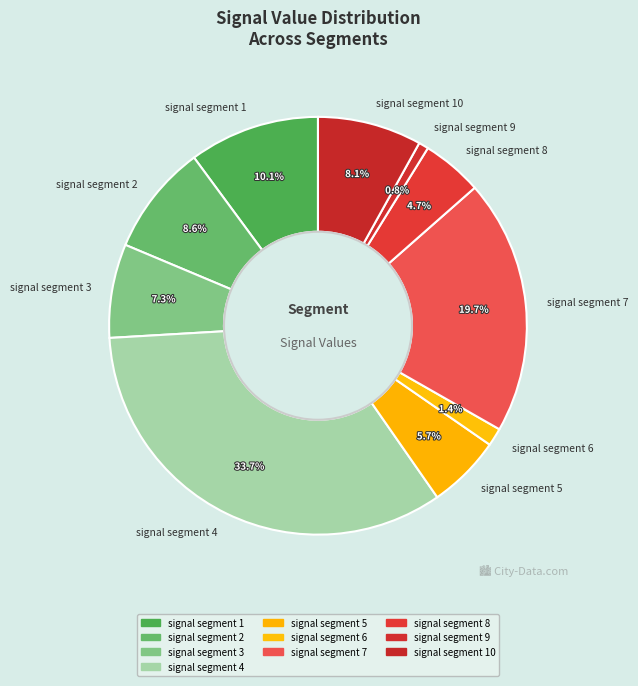

What percentage do signal segment 8 and signal segment 3 together represent?

12.0%